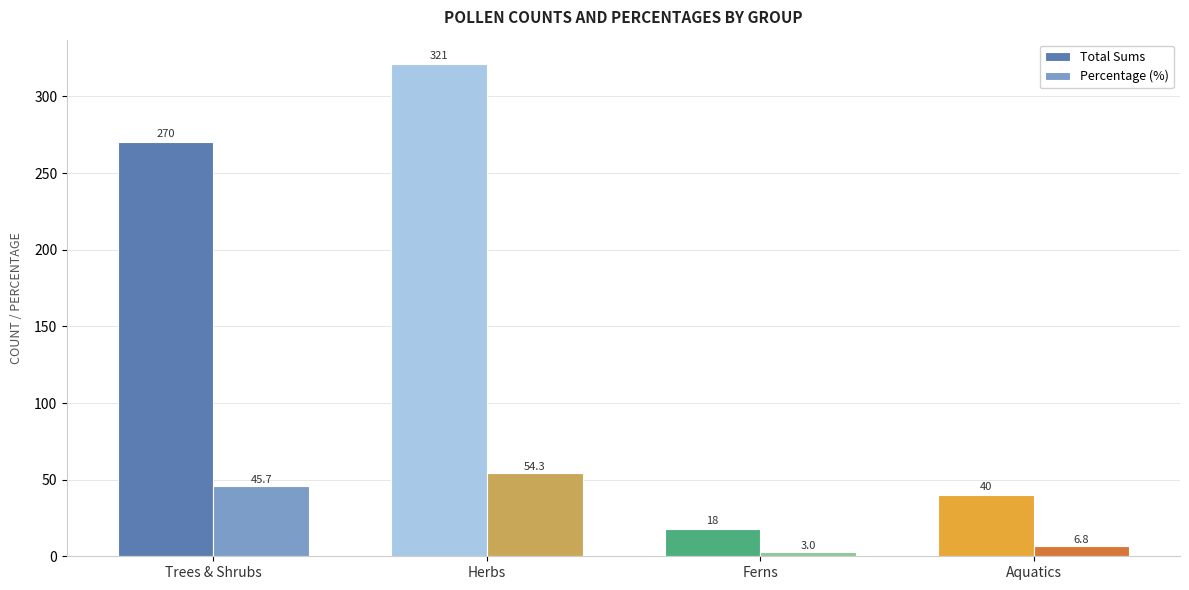

How many values in the Total Sums series are below 270?

2